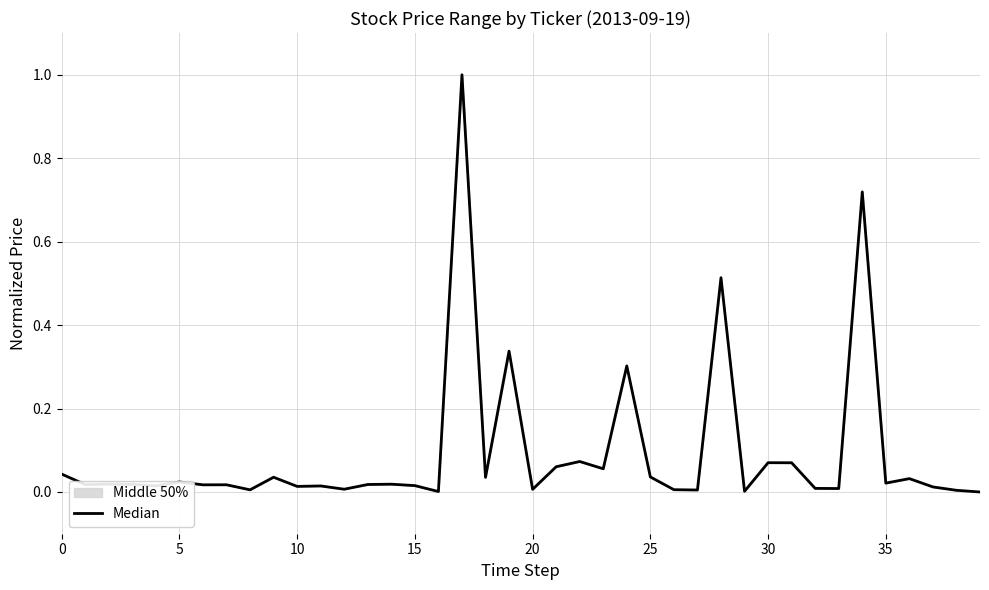

Does the chart display data point markers on the line(s)?

No